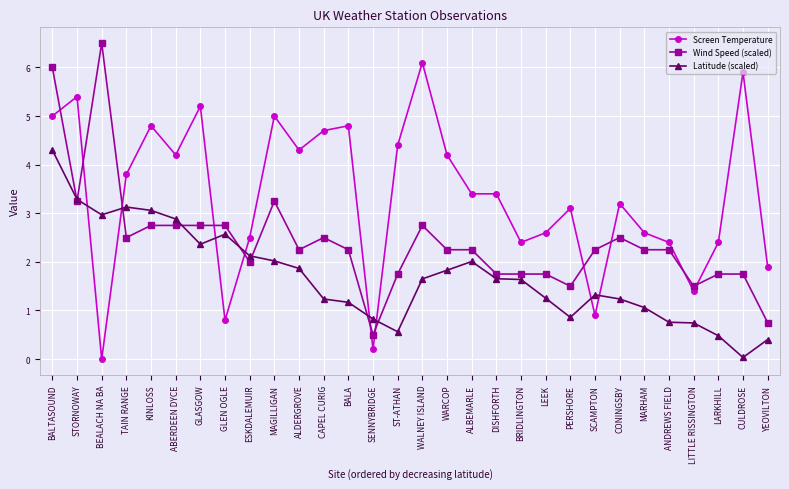

The value of Wind Speed (scaled) at LITTLE RISSINGTON is 1.5. True or false?

True